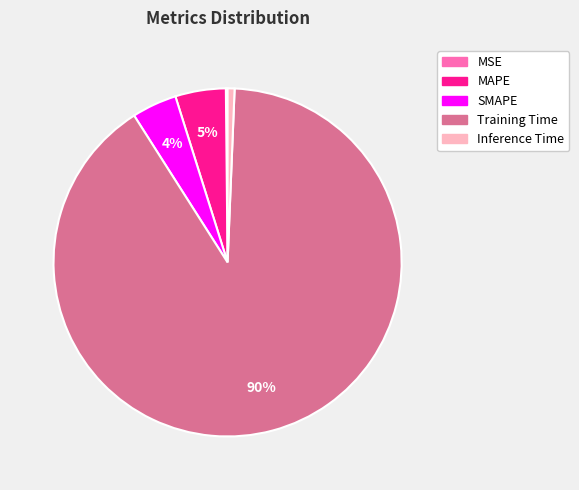

Which category has the biggest portion of the pie?

Training Time